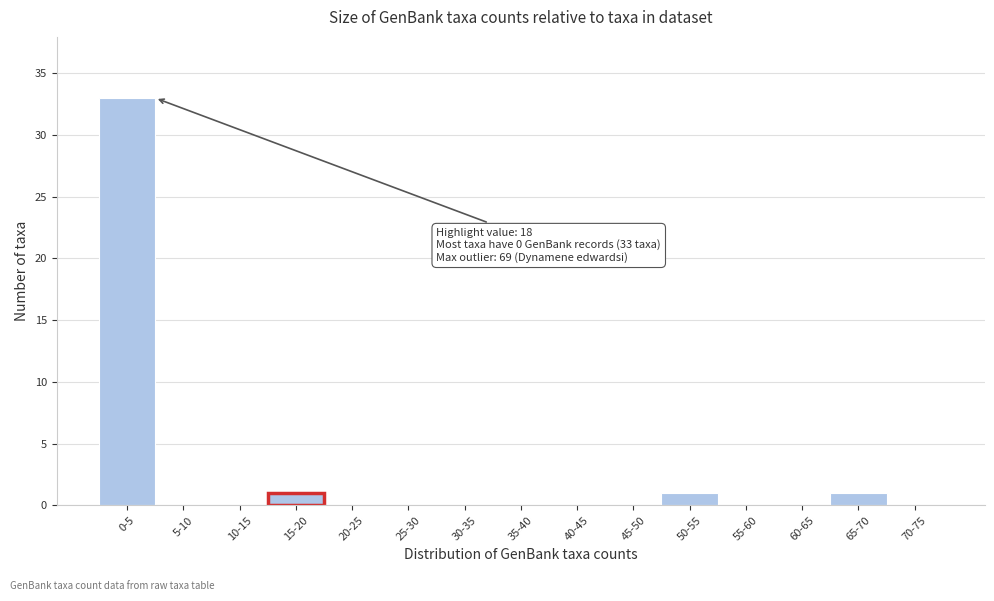

Reading right to left, extract all data points from this chart.

70-75=0	65-70=1	60-65=0	55-60=0	50-55=1	45-50=0	40-45=0	35-40=0	30-35=0	25-30=0	20-25=0	15-20=1	10-15=0	5-10=0	0-5=33